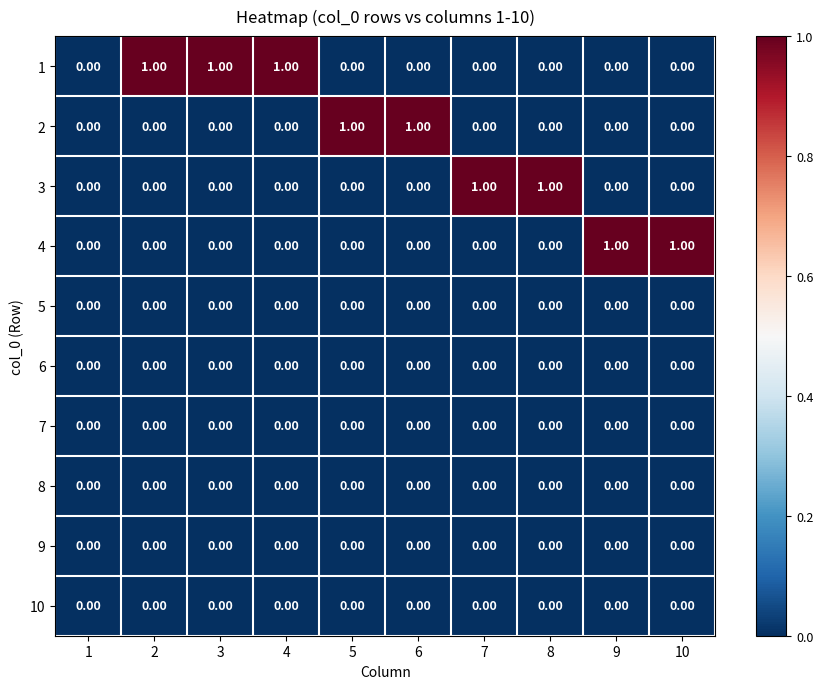

Reading left to right, extract all data points from this chart.

1: 1=0	2=1	3=1	4=1	5=0	6=0	7=0	8=0	9=0	10=0
2: 1=0	2=0	3=0	4=0	5=1	6=1	7=0	8=0	9=0	10=0
3: 1=0	2=0	3=0	4=0	5=0	6=0	7=1	8=1	9=0	10=0
4: 1=0	2=0	3=0	4=0	5=0	6=0	7=0	8=0	9=1	10=1
5: 1=0	2=0	3=0	4=0	5=0	6=0	7=0	8=0	9=0	10=0
6: 1=0	2=0	3=0	4=0	5=0	6=0	7=0	8=0	9=0	10=0
7: 1=0	2=0	3=0	4=0	5=0	6=0	7=0	8=0	9=0	10=0
8: 1=0	2=0	3=0	4=0	5=0	6=0	7=0	8=0	9=0	10=0
9: 1=0	2=0	3=0	4=0	5=0	6=0	7=0	8=0	9=0	10=0
10: 1=0	2=0	3=0	4=0	5=0	6=0	7=0	8=0	9=0	10=0